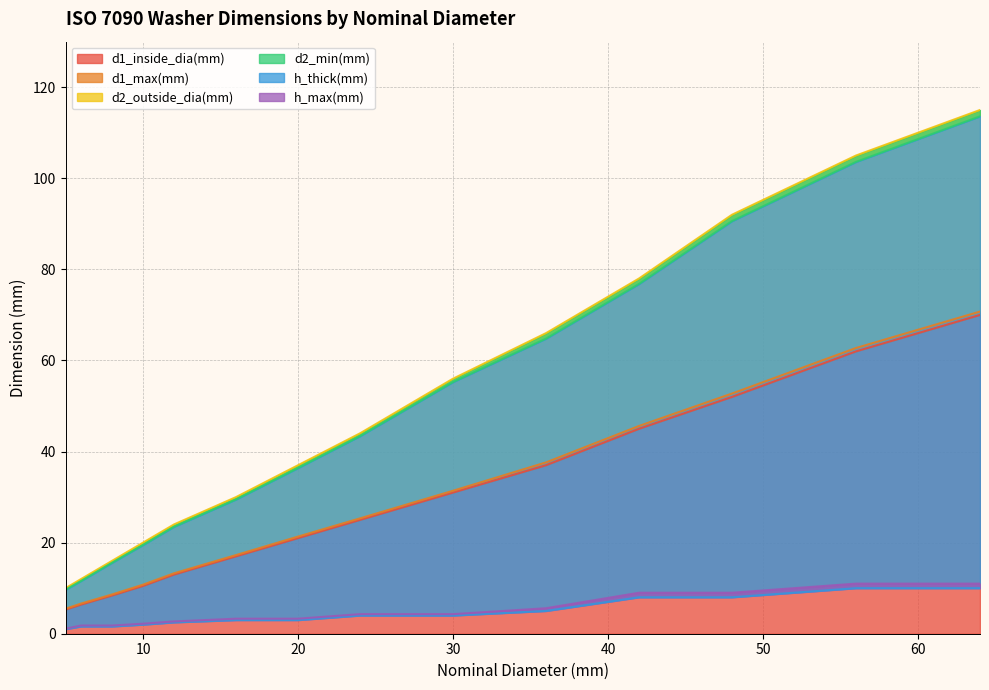

Rank the categories by h_thick(mm) value from lowest to highest.

5, 6, 8, 10, 12, 16, 20, 24, 30, 36, 42, 48, 56, 64